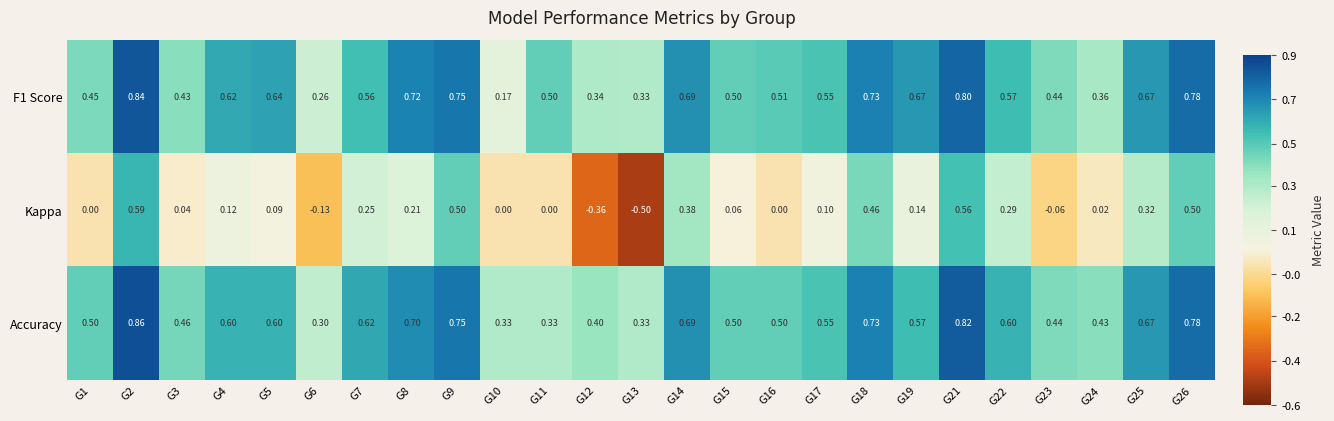

Which series has the largest total across all categories?

Accuracy